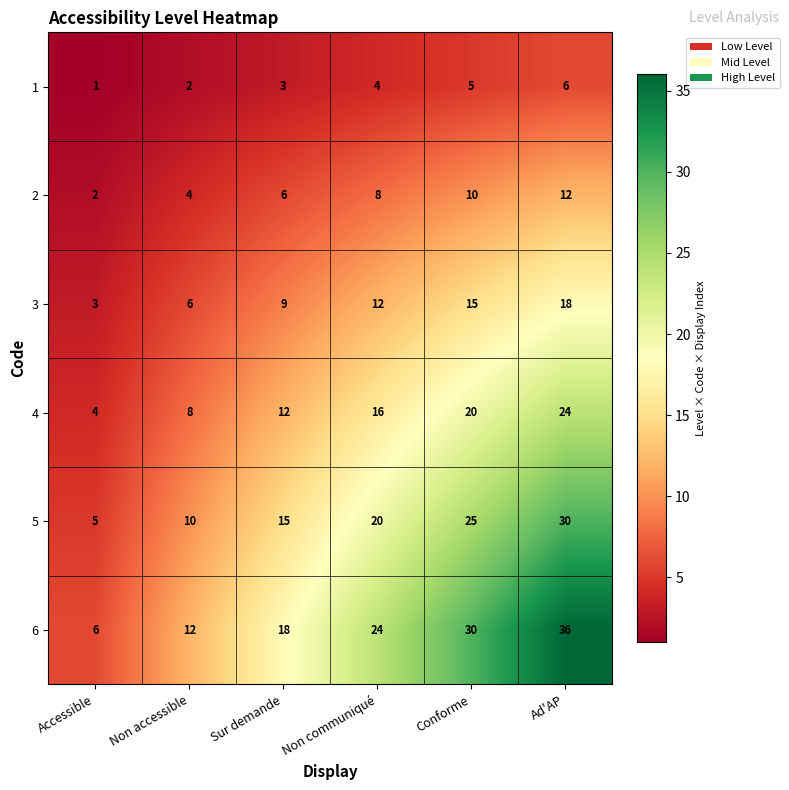

What is the maximum value for 6?

36